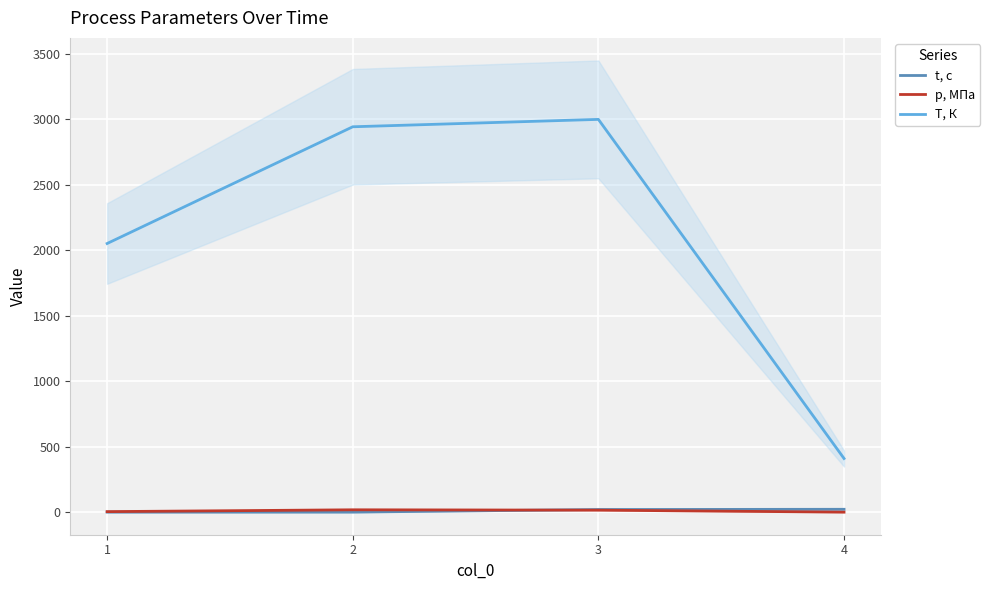

Reading left to right, what are all the values shown in this chart?

t, с: 0.0	0.1	20.1	21.7
p, МПа: 3.9	17.9	15.2	0.0
T, К: 2052.1	2943.8	3000.3	409.7